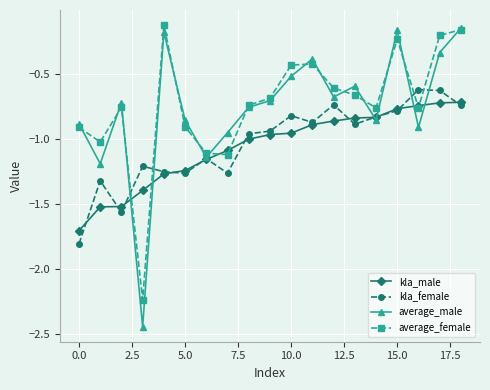

What are all the series names shown in the legend?

kla_male, kla_female, average_male, average_female